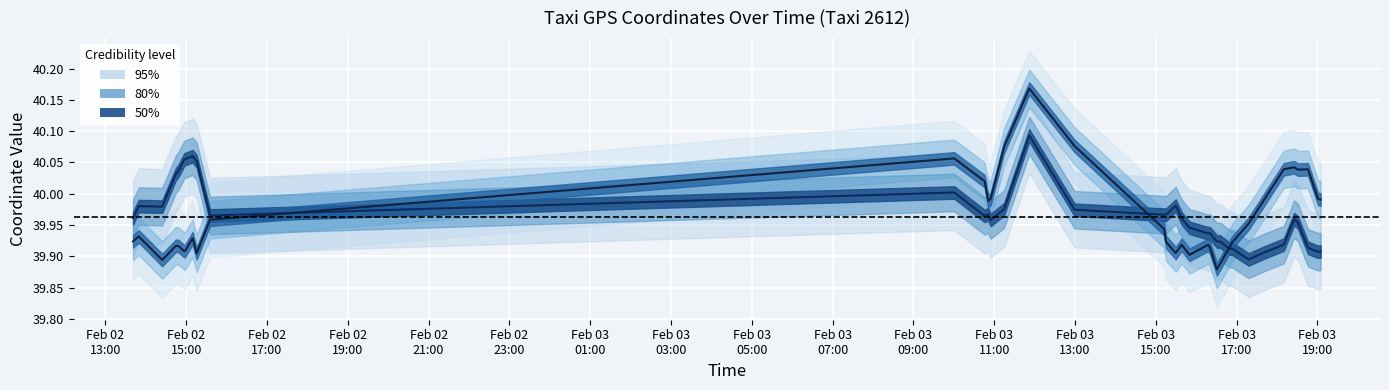

Where is the first local maximum for lon (mean)?

Feb 02
15:00